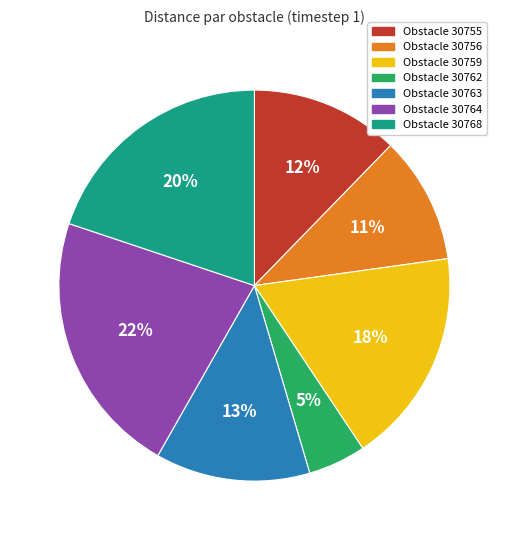

To the nearest percent, what is the difference between the largest and smallest slice percentages?

17%